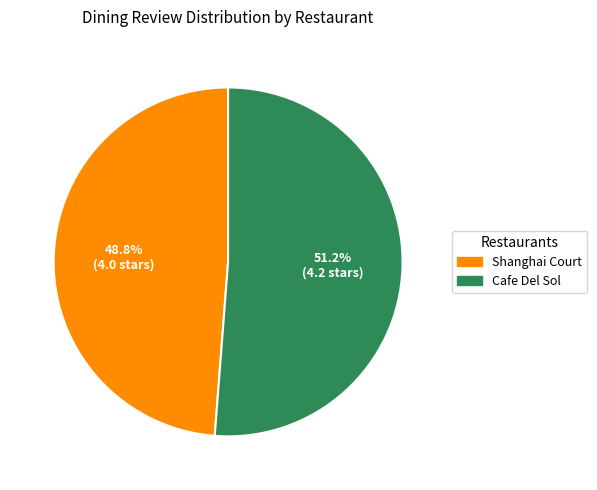

To the nearest percent, what portion does Cafe Del Sol represent?

51%